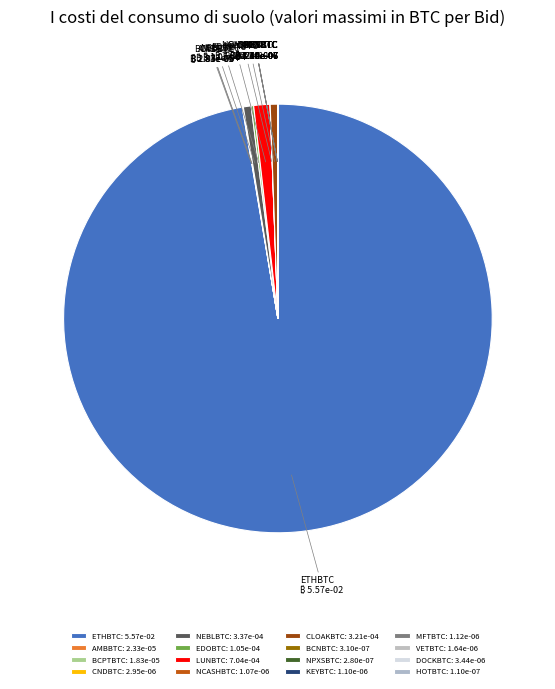

The NEBLBTC slice represents 12% of the pie. True or false?

False